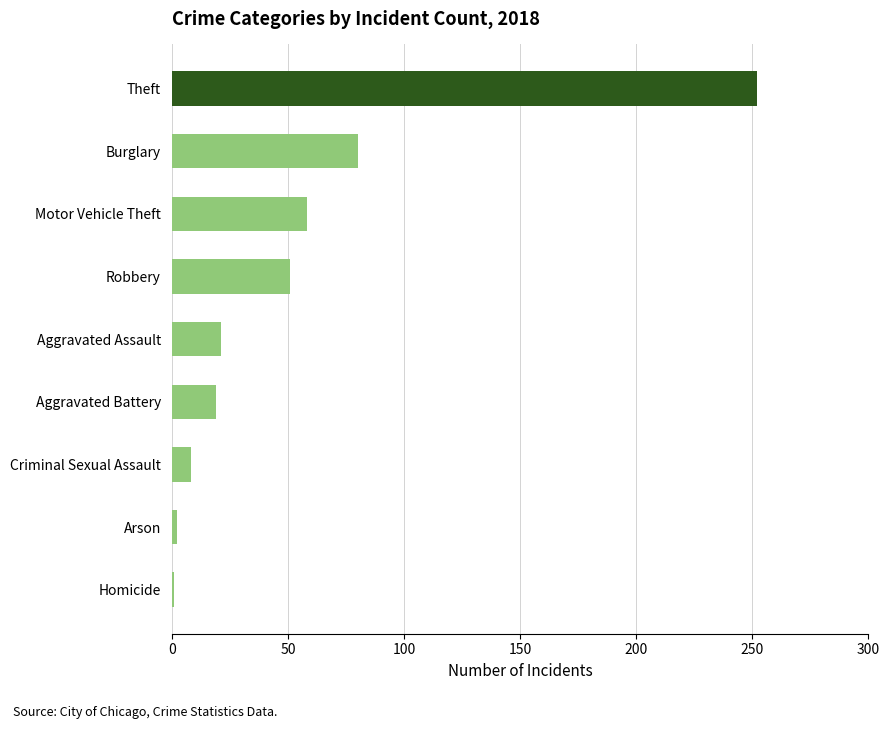

How many categories are shown in the chart?

9